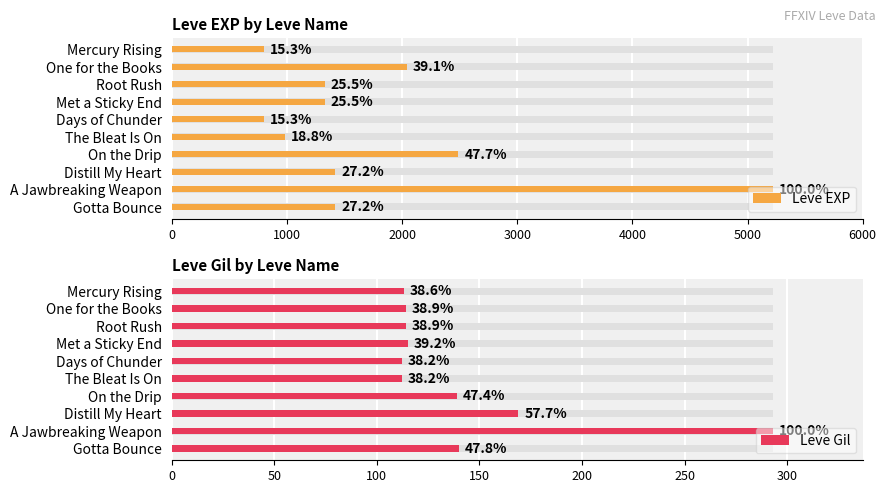

What is the value of the Leve EXP bar at the 9th from the left?

5220